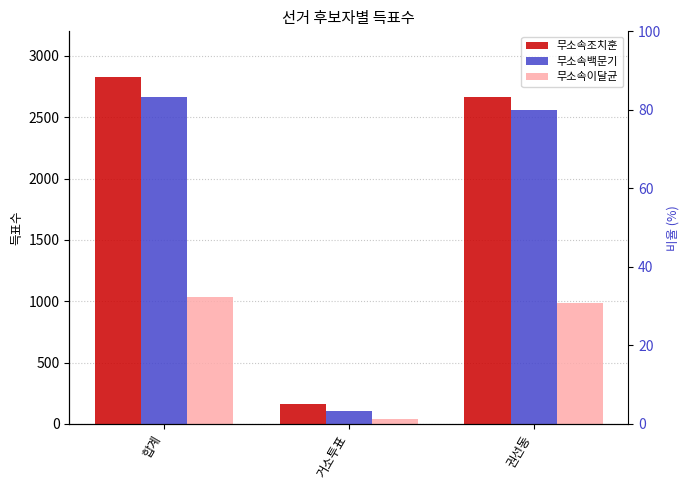

Where does the 무소속조치훈 series first go above 2664?

합계